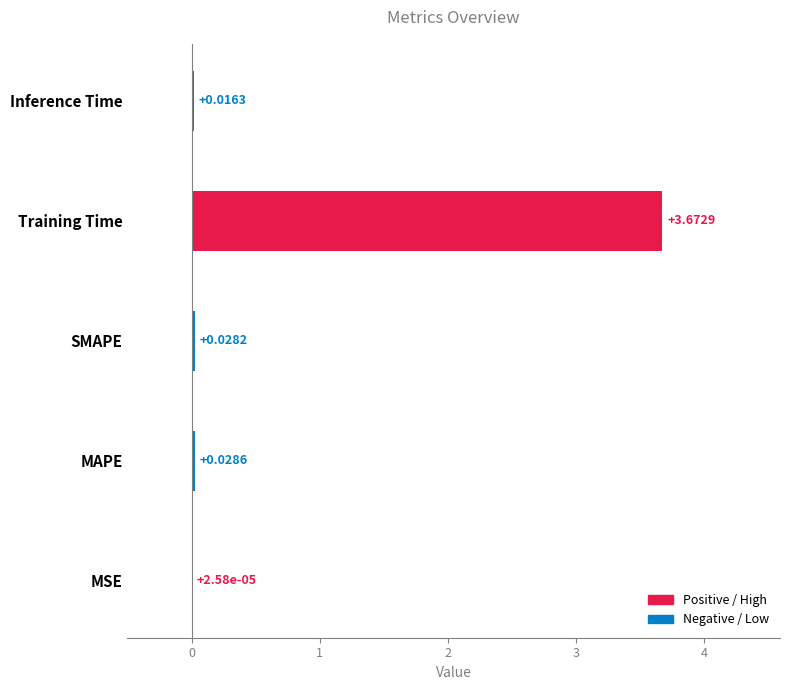

At which label is the value closest to 1?

MAPE